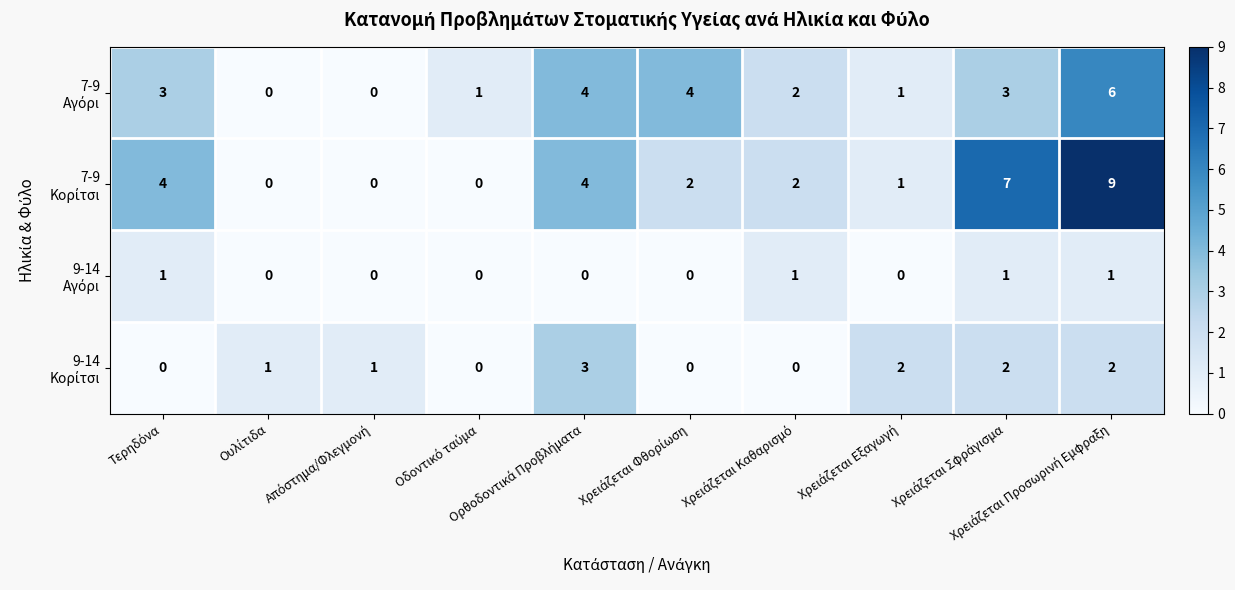

What is the greatest value displayed?

9